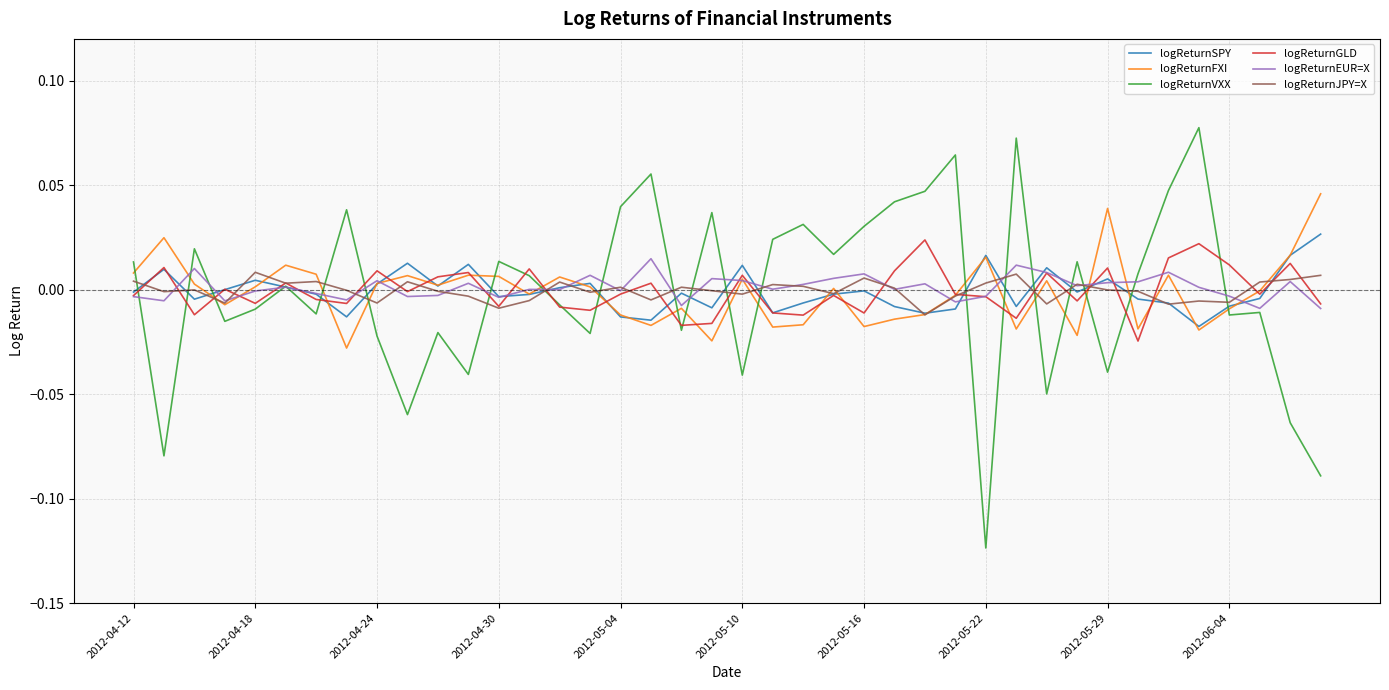

Which label corresponds to the smallest value in the chart?

2012-05-22